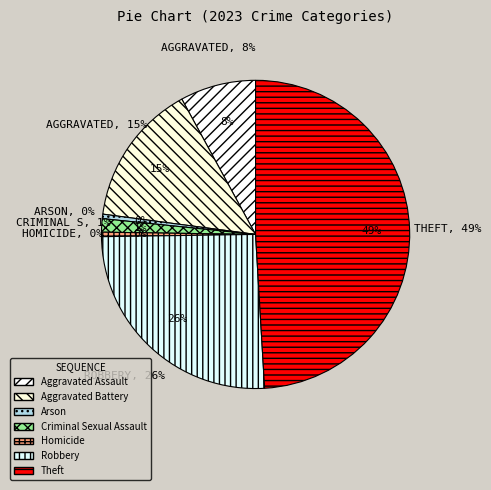

To the nearest percent, what percentage of the pie is Criminal Sexual Assault?

1%